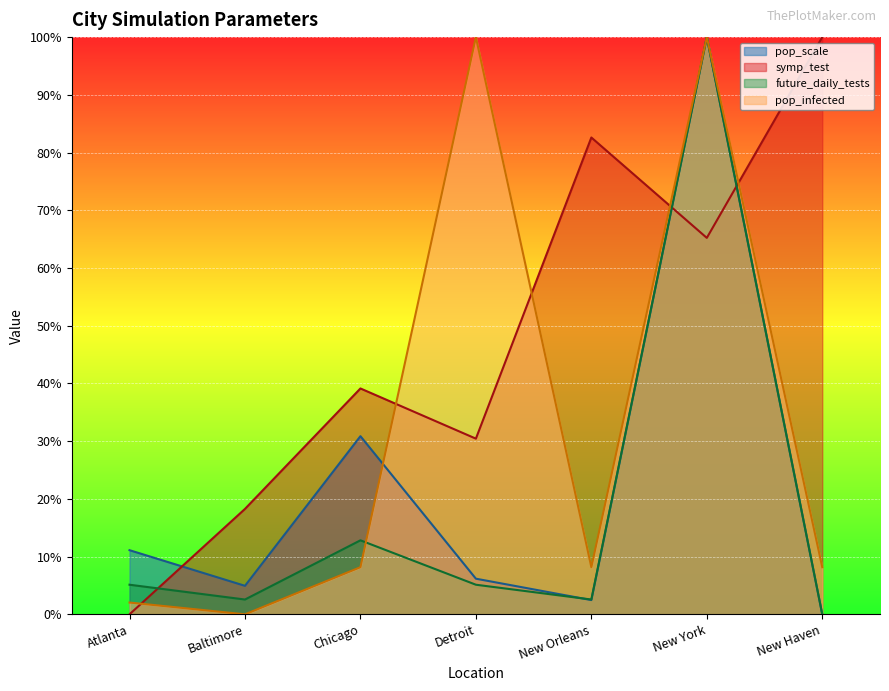

Reading right to left, what are all the values shown in this chart?

pop_scale: 0.0	1.0	0.0	0.1	0.3	0.0	0.1
symp_test: 1.0	0.7	0.8	0.3	0.4	0.2	0.0
future_daily_tests: 0.0	1.0	0.0	0.1	0.1	0.0	0.1
pop_infected: 0.1	1.0	0.1	1.0	0.1	0.0	0.0